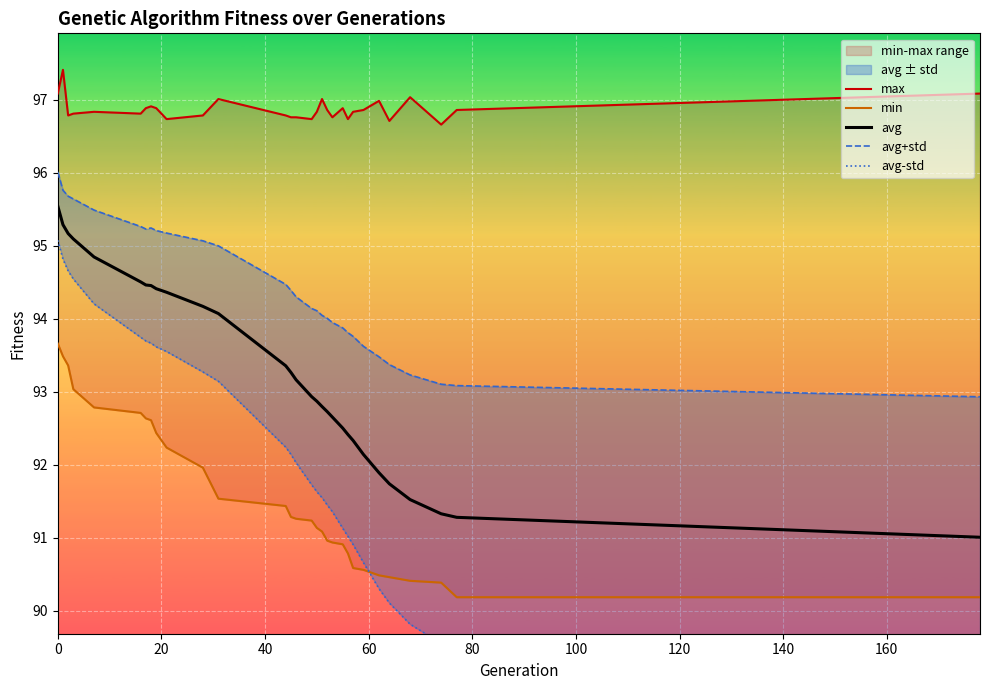

How many values in the min series are below 91?

12